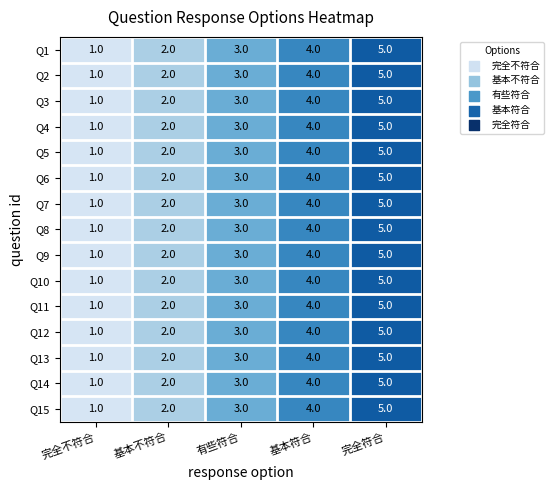

At which category is the sum across all series the highest?

完全符合